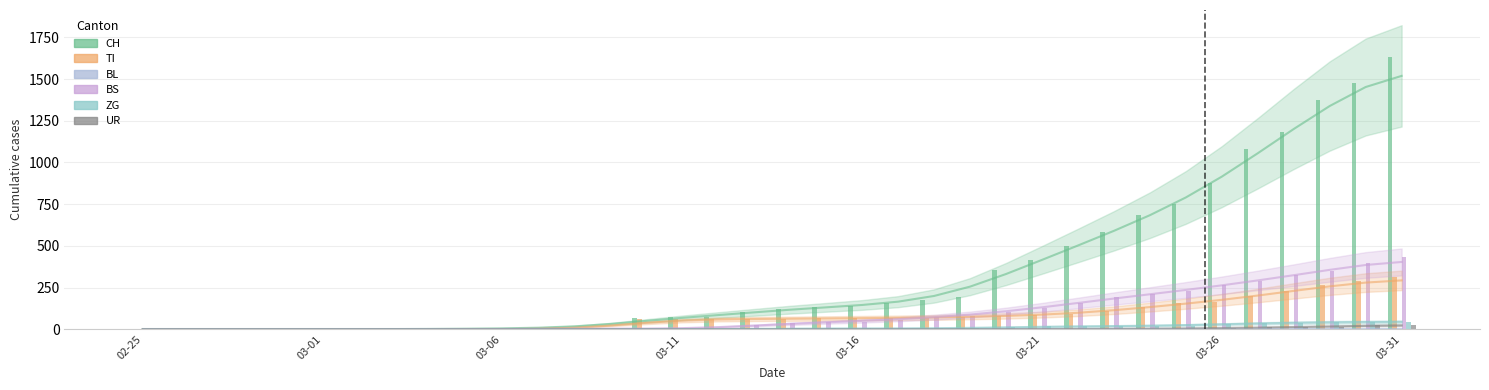

Reading right to left, what are all the values shown in this chart?

CH: 1630	1479	1376	1183	1079	877	752	683	584	499	414	355	194	173	155	140	134	123	105	74	73	70	9	9	8	4	3	1	1	1	0	0	0	0	0	0
TI: 314	287	263	229	202	165	155	136	107	91	85	80	71	70	68	67	65	62	62	61	61	61	0	0	0	0	0	0	0	0	0	0	0	0	0	0
BL: 0	0	0	0	0	0	0	0	0	0	0	0	0	0	0	0	0	0	0	0	0	0	0	0	0	0	0	0	0	0	0	0	0	0	0	0
BS: 434	397	350	323	292	263	228	211	191	155	128	105	78	73	57	46	44	36	25	4	0	4	4	4	4	0	0	0	0	0	0	0	0	0	0	0
ZG: 46	44	41	40	39	29	21	21	18	18	18	12	5	5	5	5	5	5	1	0	0	0	0	0	0	0	0	0	0	0	0	0	0	0	0	0
UR: 26	26	13	13	11	9	3	3	3	2	0	1	1	0	0	0	0	0	0	0	0	0	0	0	0	0	0	0	0	0	0	0	0	0	0	0